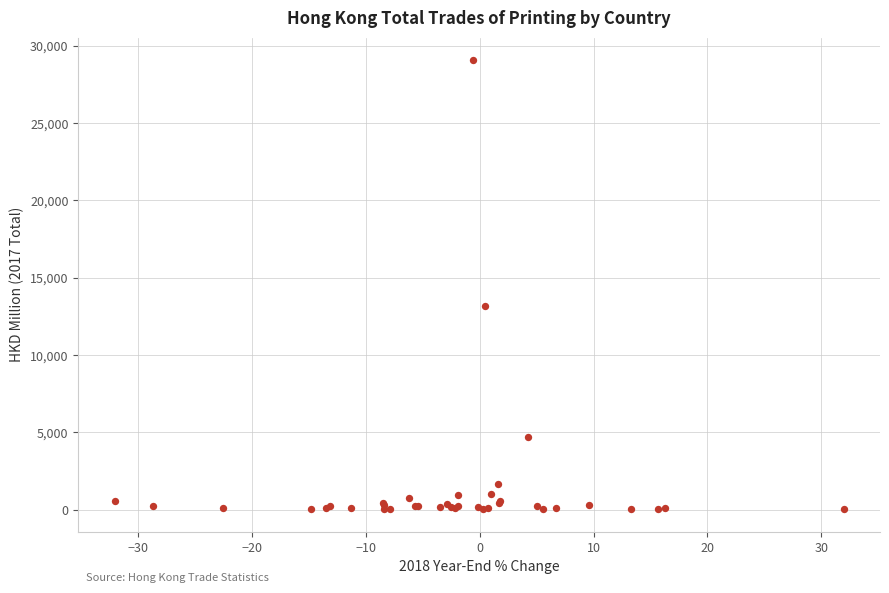

What Y value in the scatter plot is closest to 14555?

13193.8